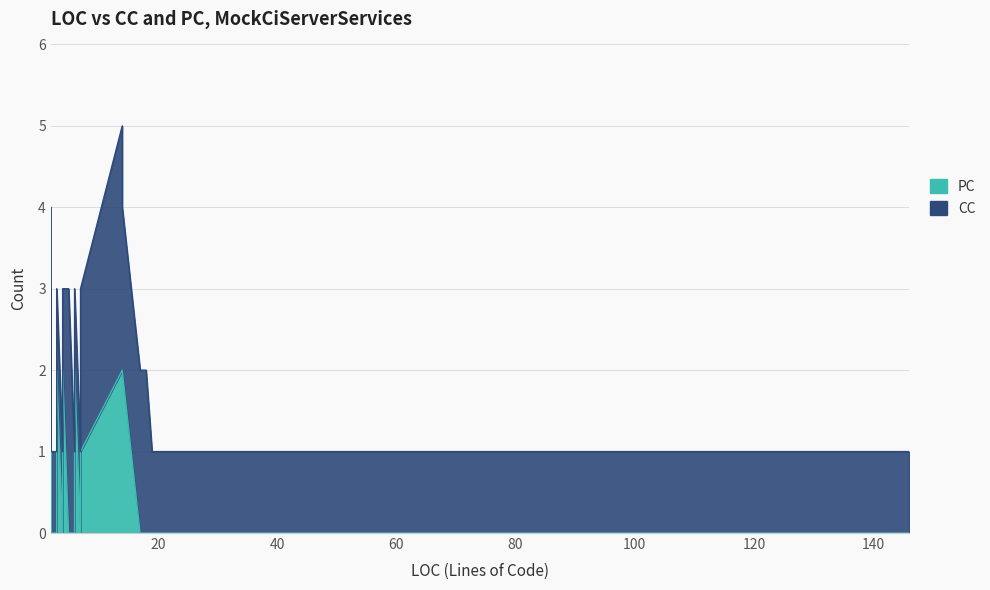

The CC series shows 5 at 14. True or false?

False